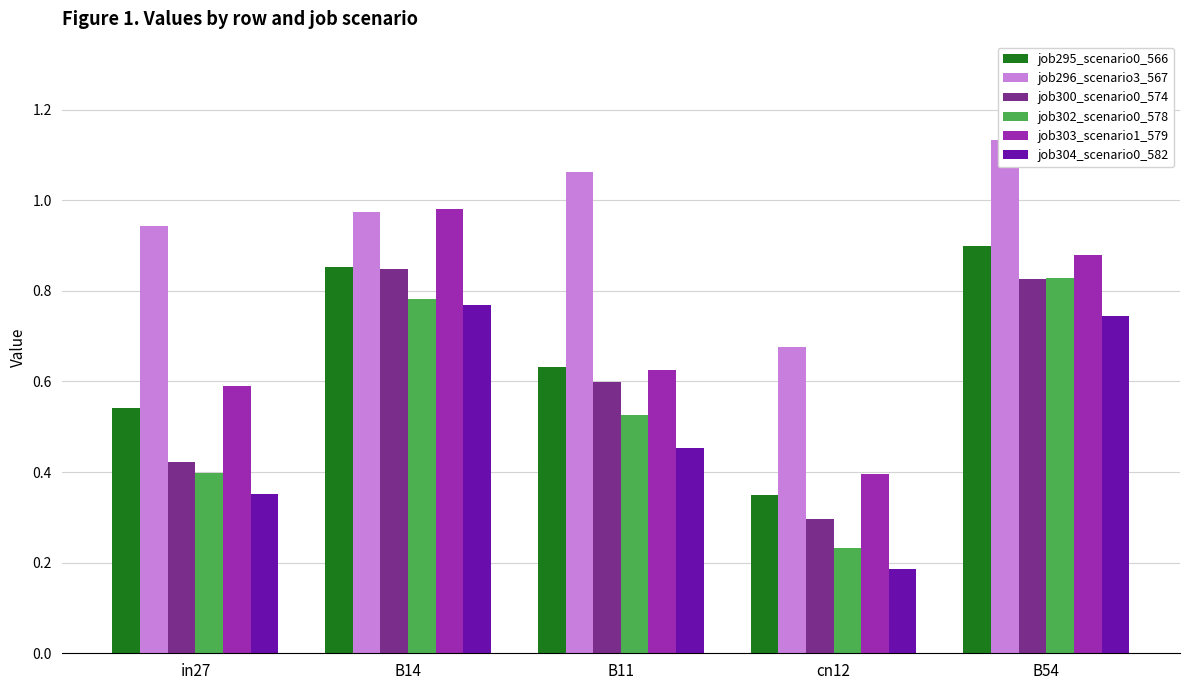

What is the sum of all job302_scenario0_578 values?

2.8